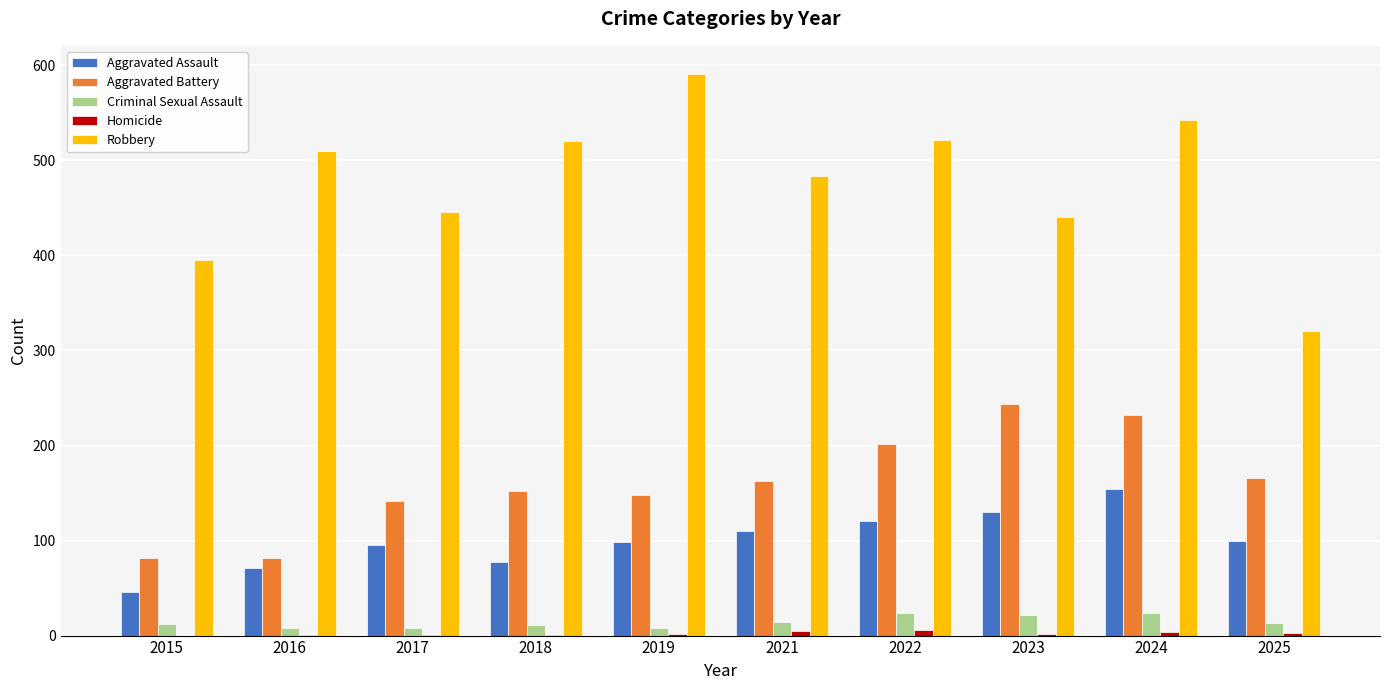

What is the maximum value shown in the chart?

591